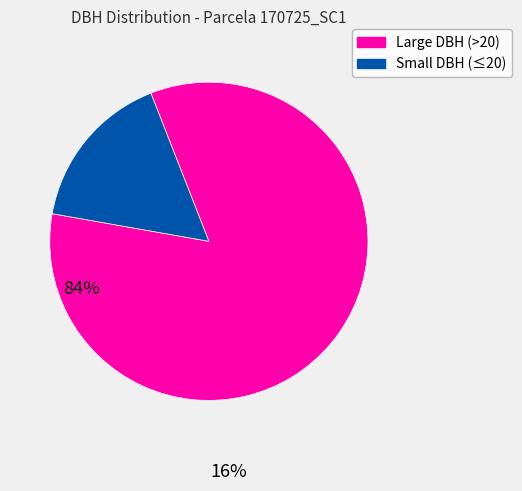

Is it true that Small DBH (≤20) is 16% of the pie?

True